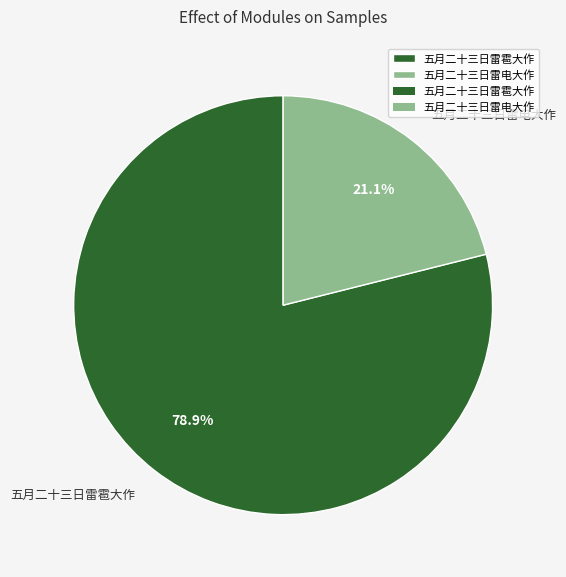

Is 五月二十三日雷电大作 the majority of the pie?

No